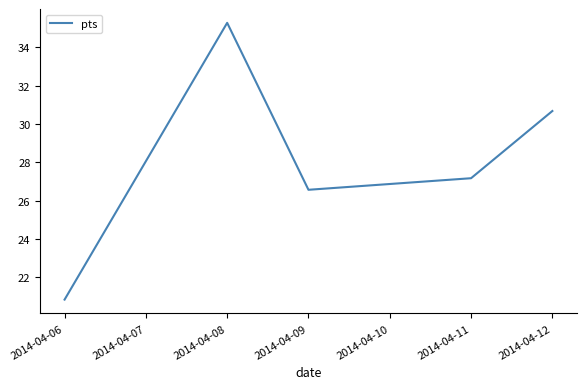

At which category does the chart reach its peak across all series?

2014-04-08